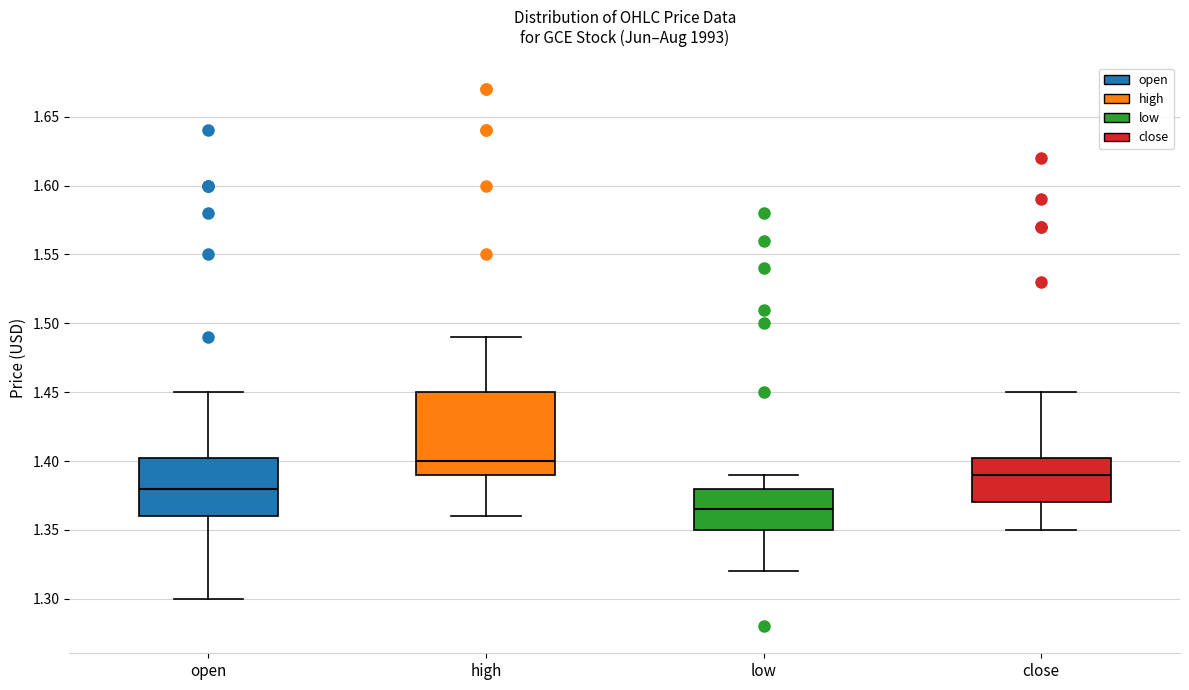

Reading left to right, transcribe this box plot: for each box, give where its median line is, the range the box spans, and where its two whiskers end, as read against the y-axis. The values are not printed on the chart, so give them approximately, as read against the axis.

open: median 1.380, box 1.360 to 1.405, whiskers 1.300 to 1.450
high: median 1.400, box 1.390 to 1.450, whiskers 1.360 to 1.490
low: median 1.365, box 1.350 to 1.380, whiskers 1.320 to 1.390
close: median 1.390, box 1.370 to 1.405, whiskers 1.350 to 1.450